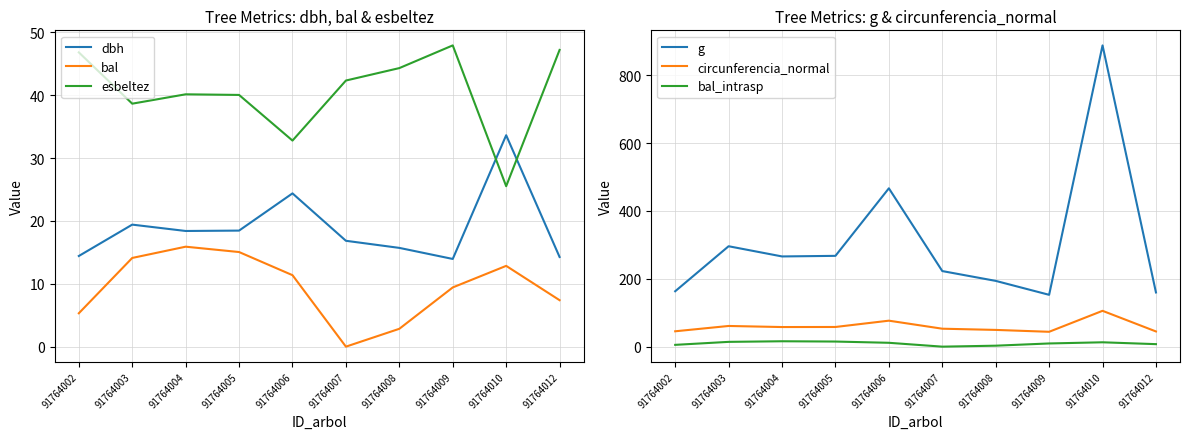

In circunferencia_normal, how many points are lower than both neighbors (excluding endpoints)?

2